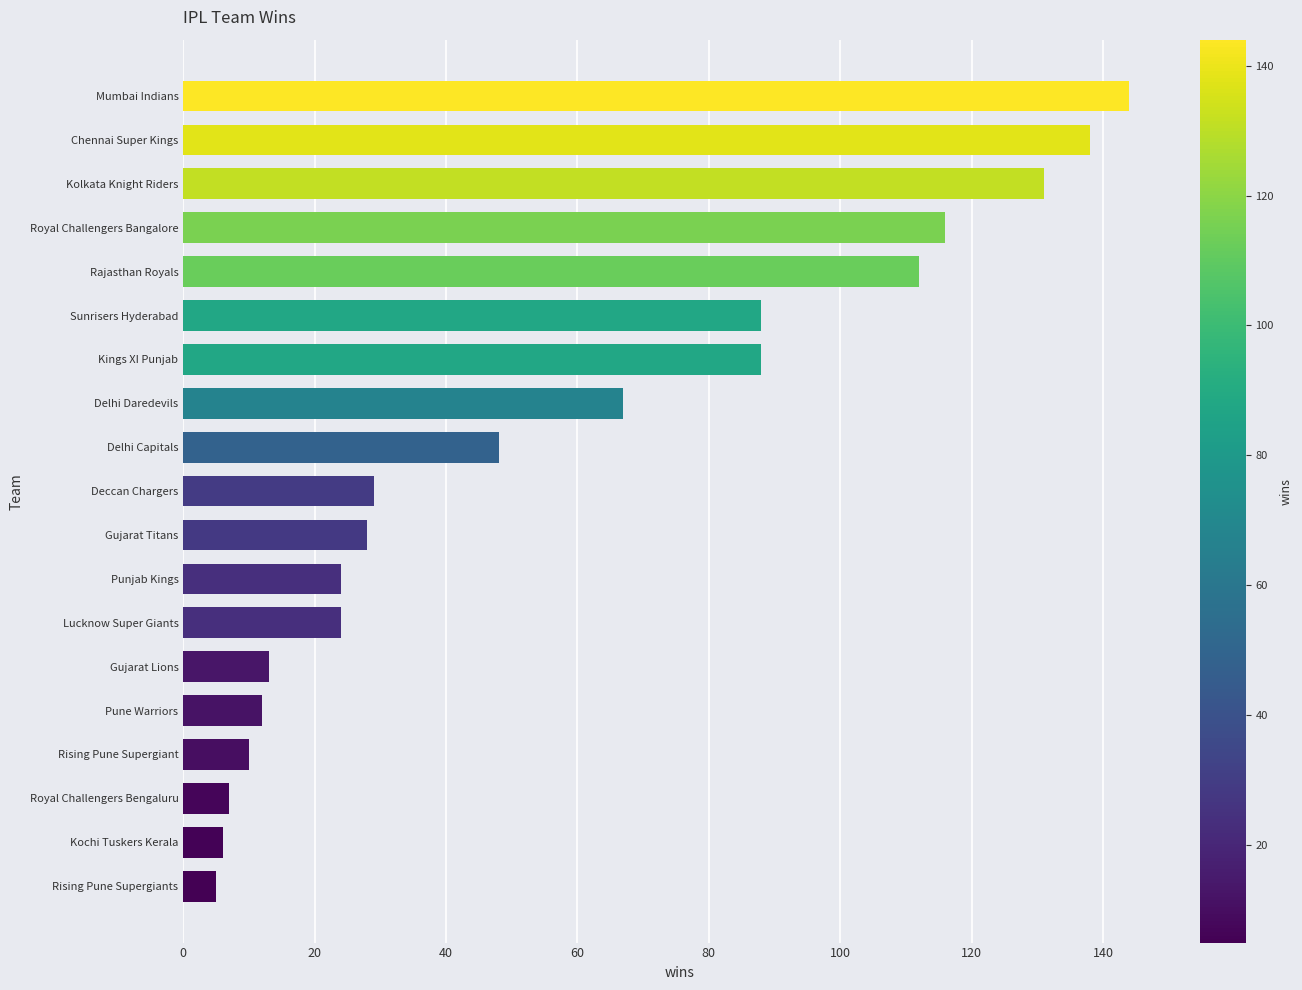

Where is the data nearest to the value 74?

Delhi Daredevils